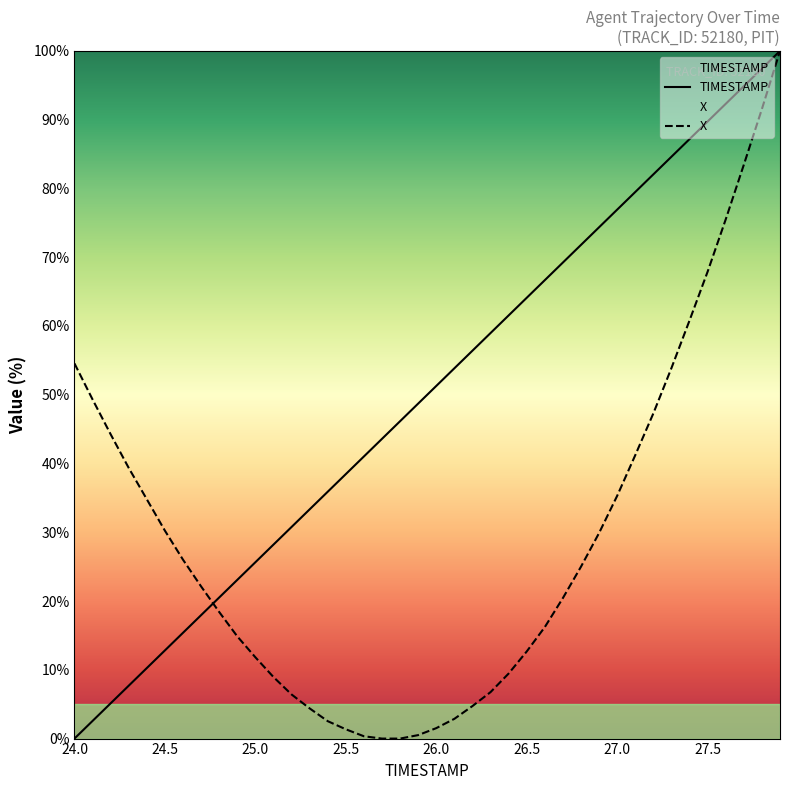

What is the label of the 3rd point from the left?

24.2